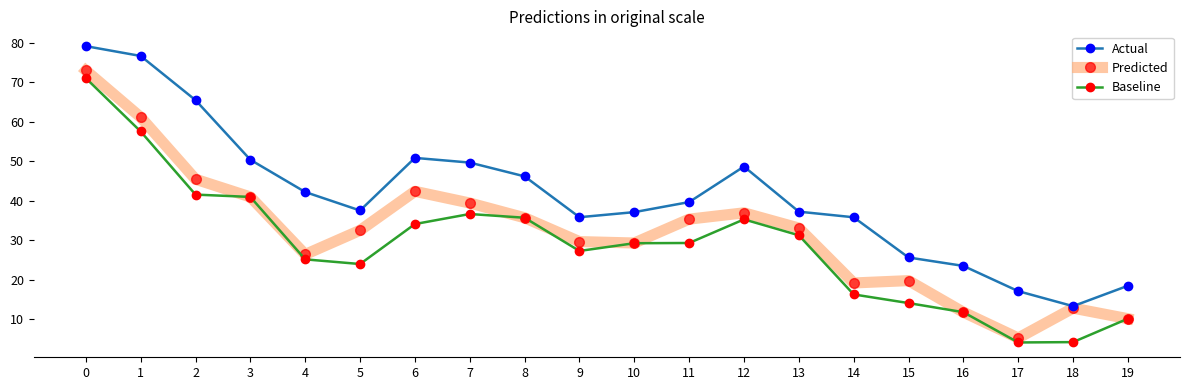

What is the value of the Baseline point at the 8th from the left?

36.6